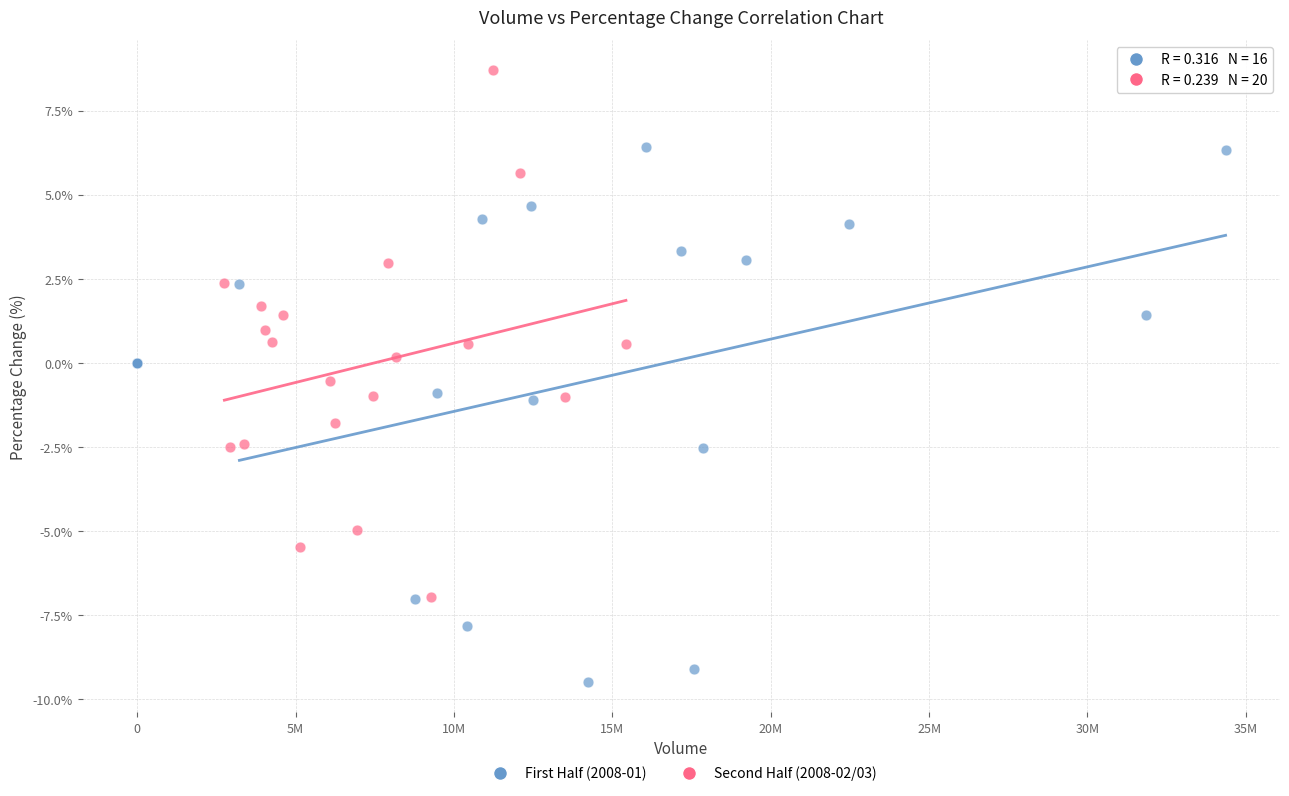

Which series contains the highest Y value?

Second Half (2008-02/03)